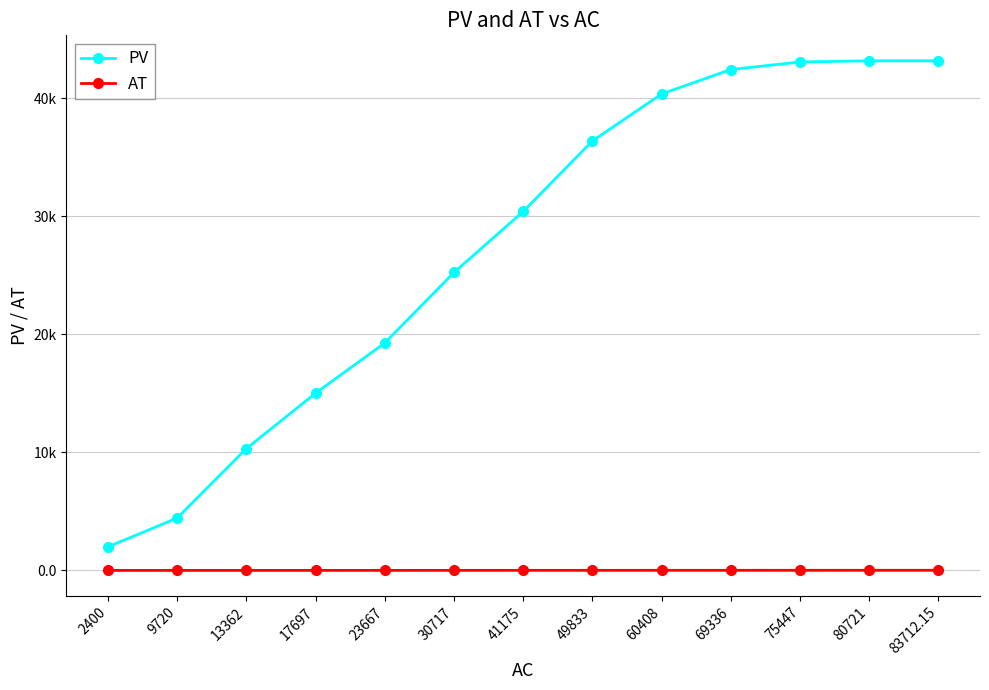

At how many categories does at least one series exceed 23188?

8